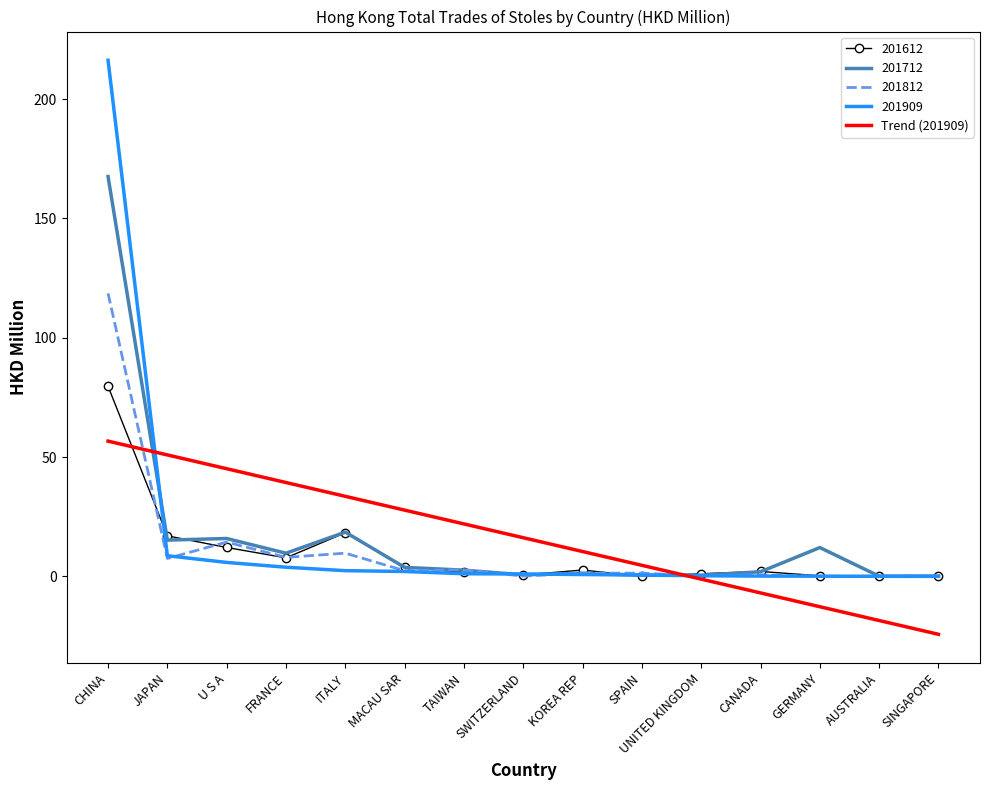

The value of 201812 at CHINA is 174.1. True or false?

False